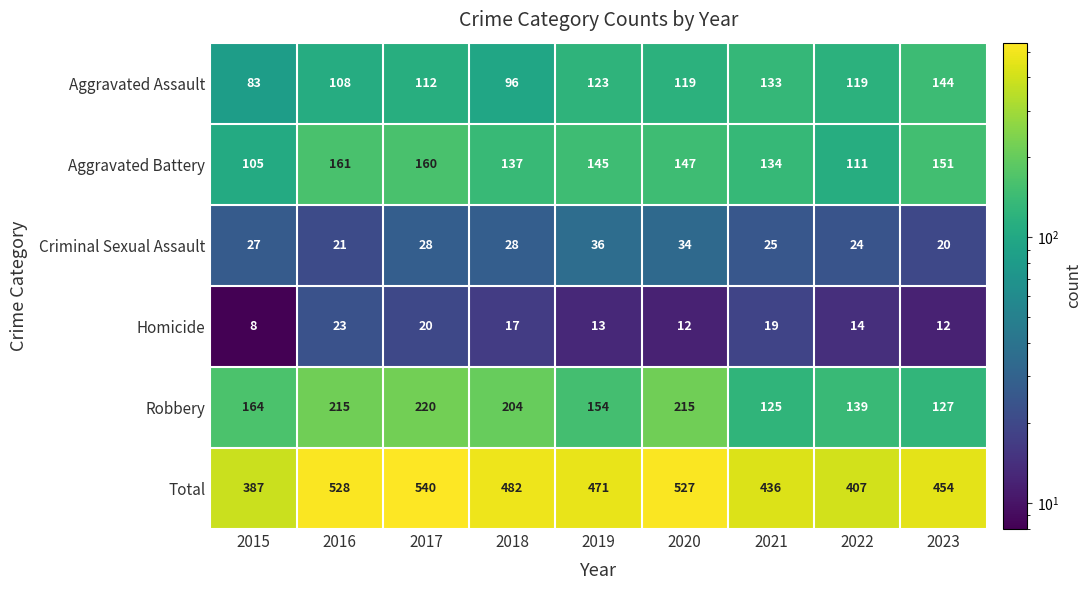

Rank the series by their maximum value, from lowest to highest.

Homicide, Criminal Sexual Assault, Aggravated Assault, Aggravated Battery, Robbery, Total